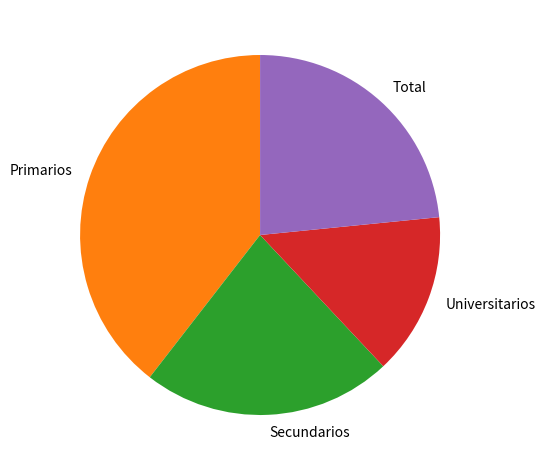

Between Secundarios and Total, which is larger?

Total